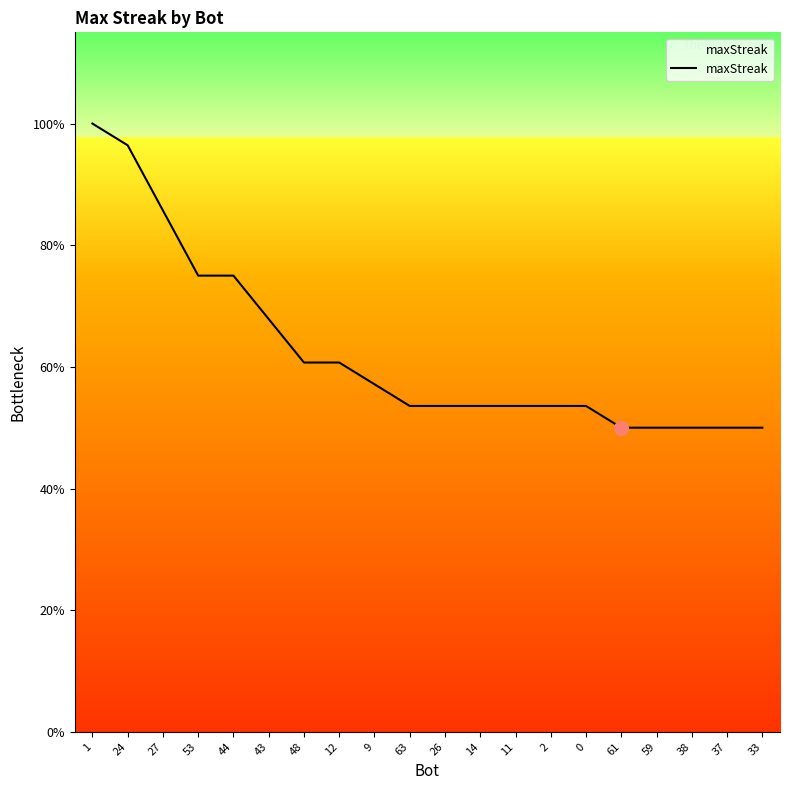

What is the ratio of the value at 43 to the value at 38?

1.4